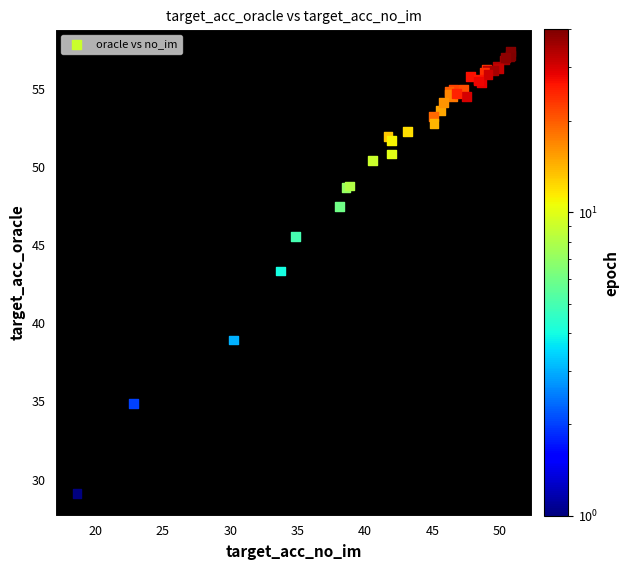

What Y value in the scatter plot is closest to 43?

43.3